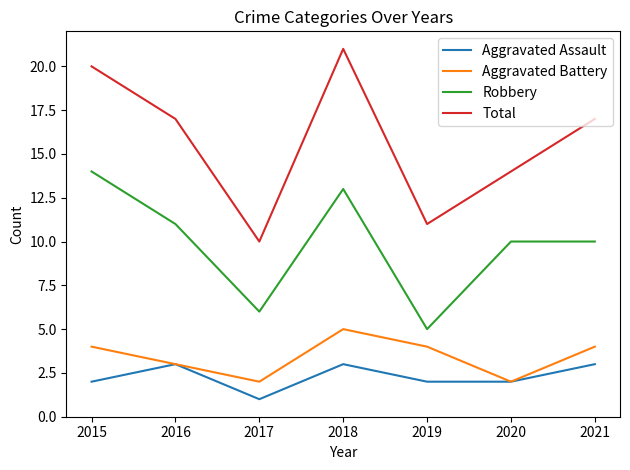

What is the spread (max minus min) of values at 2018?

18